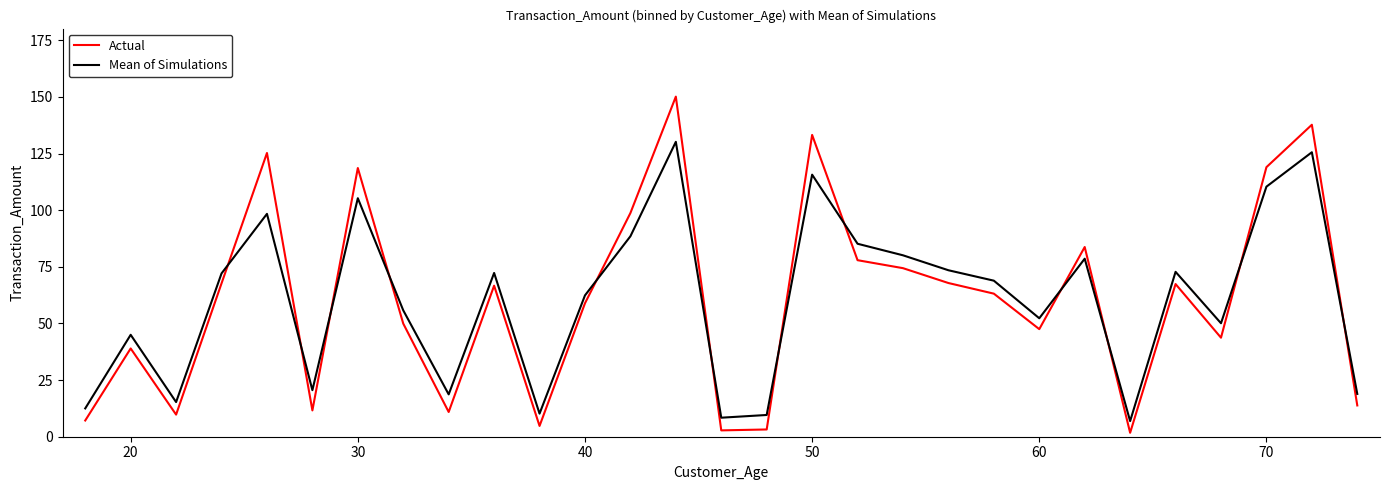

Which series has the widest spread of values?

Actual